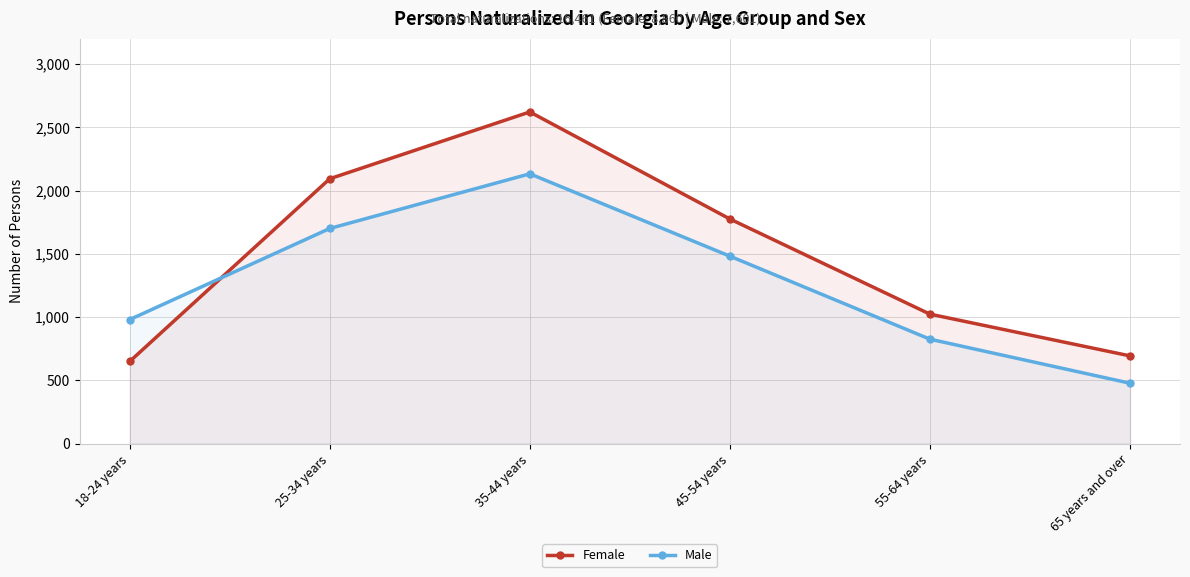

Which series changed the most between 25-34 years and 55-64 years?

Female